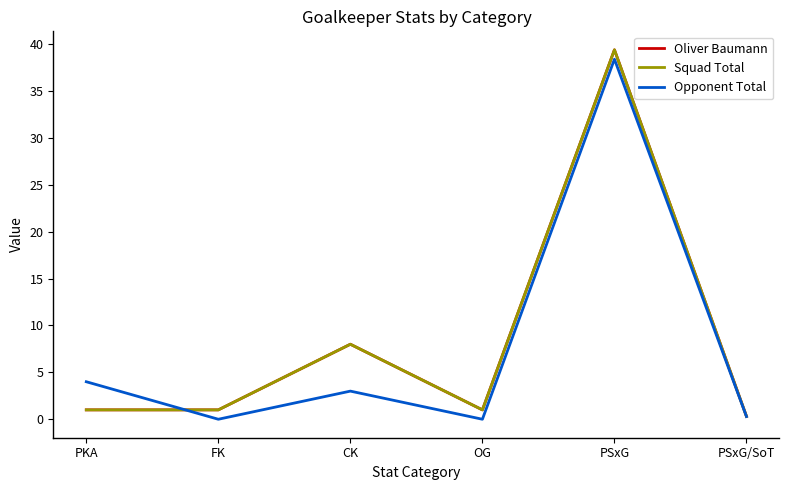

Which series has the widest spread of values?

Oliver Baumann